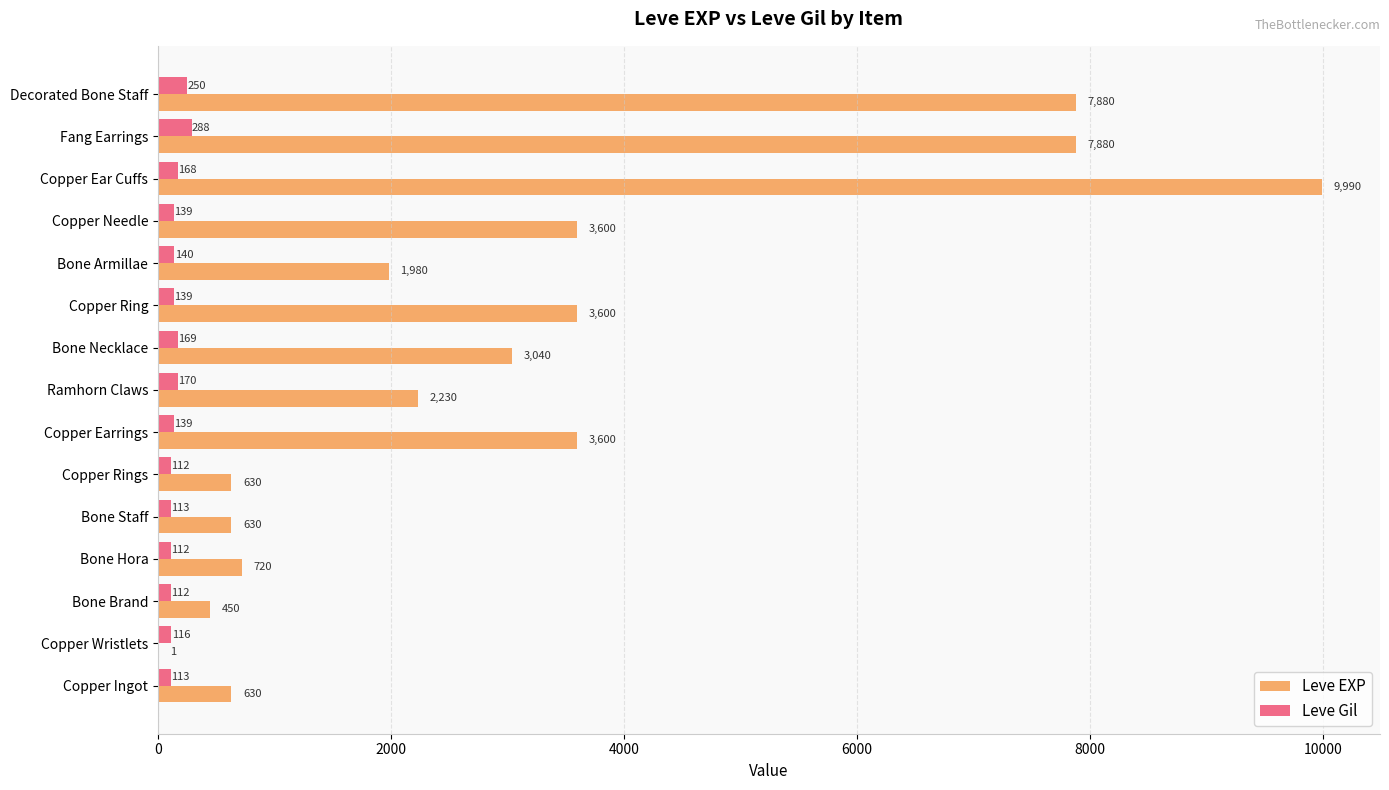

Read the Leve EXP value at Decorated Bone Staff, to the nearest 100.

7900